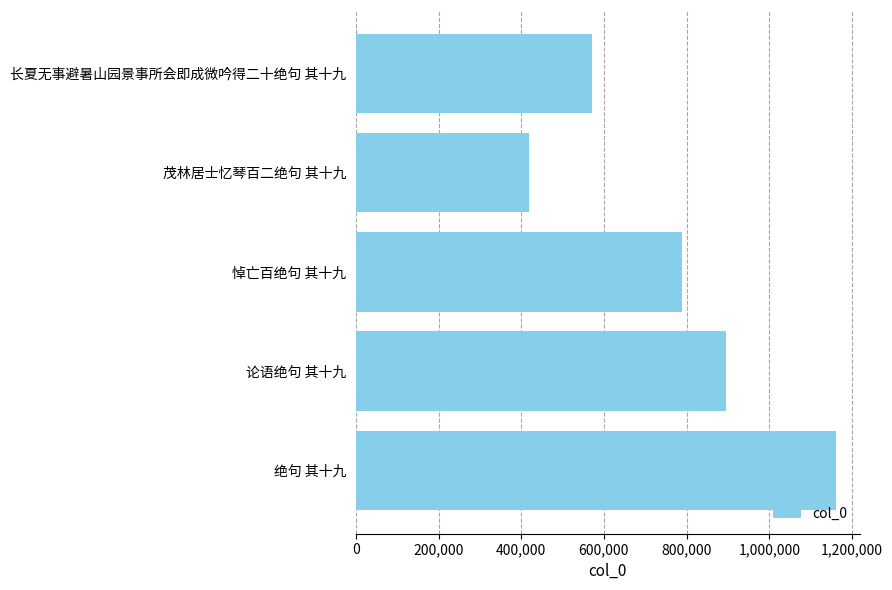

What is the ratio of the value at 茂林居士忆琴百二绝句 其十九 to the value at 论语绝句 其十九?

0.5